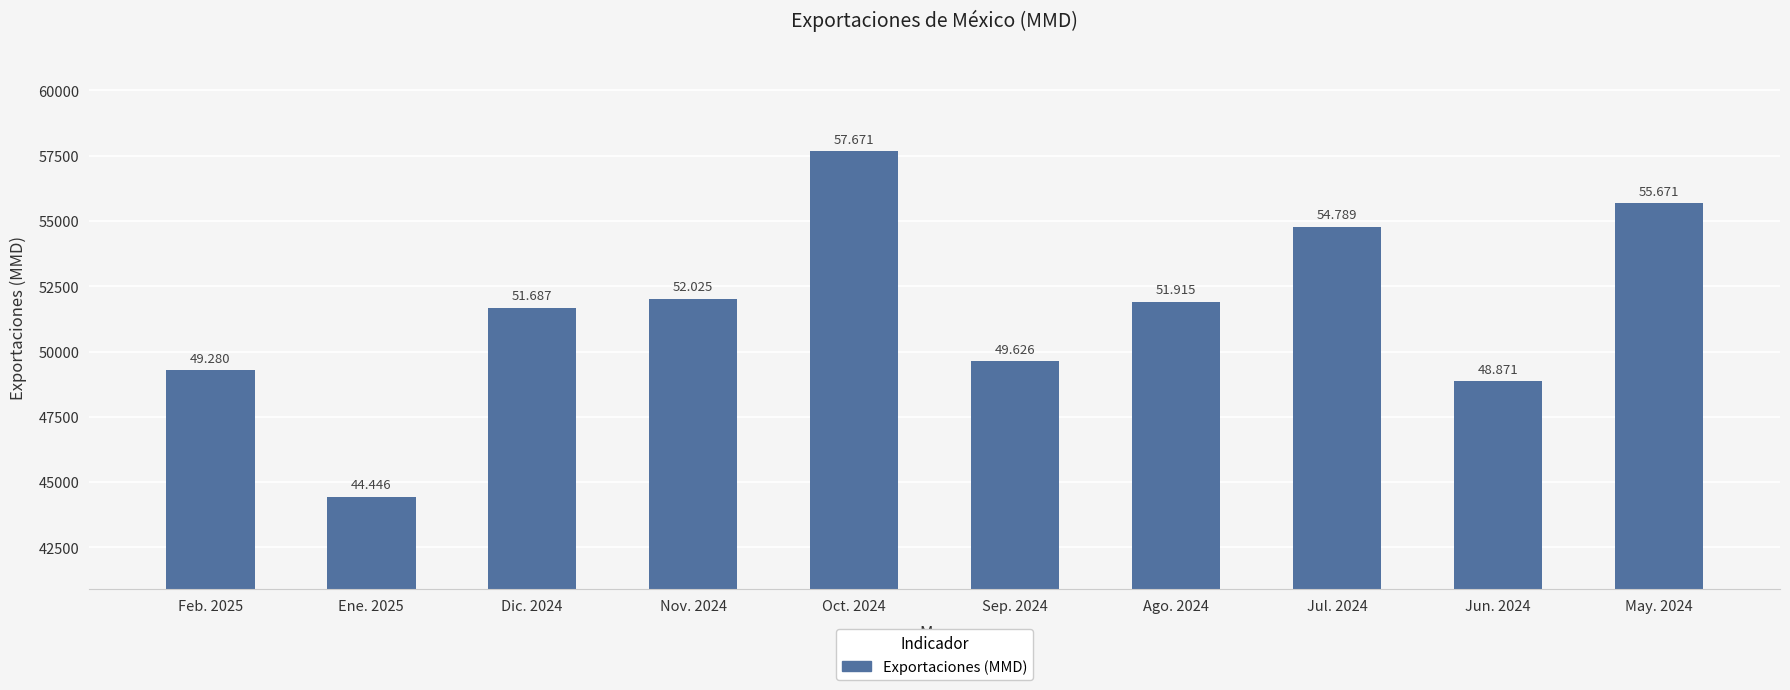

What is the value of the 5th bar from the left?

57671.1